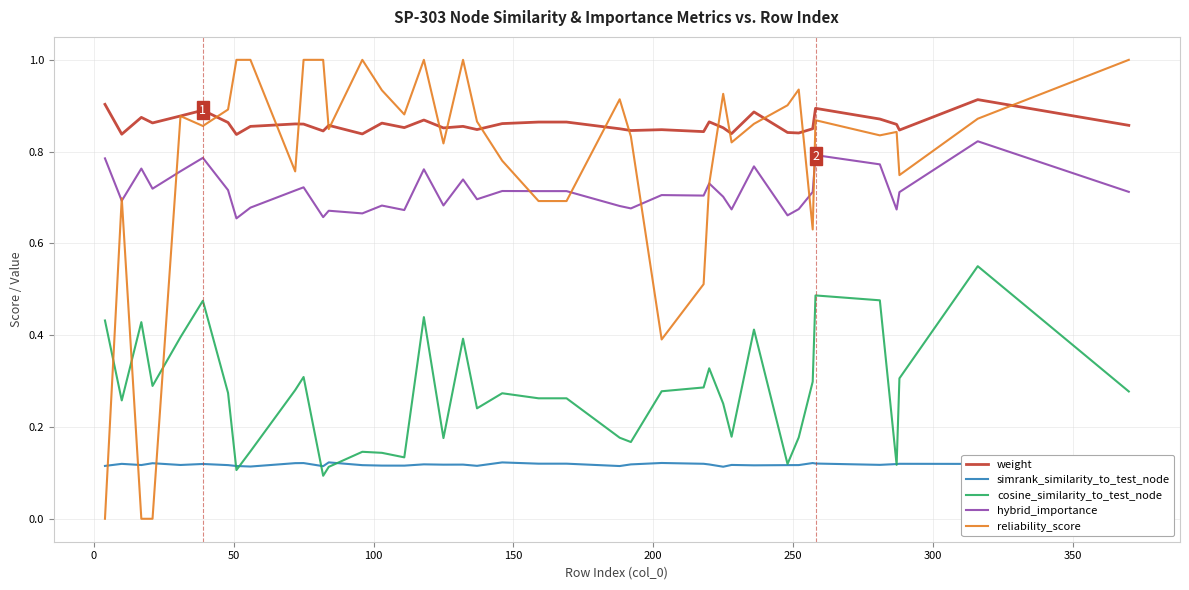

True or false: weight and cosine_similarity_to_test_node intersect in this chart.

False